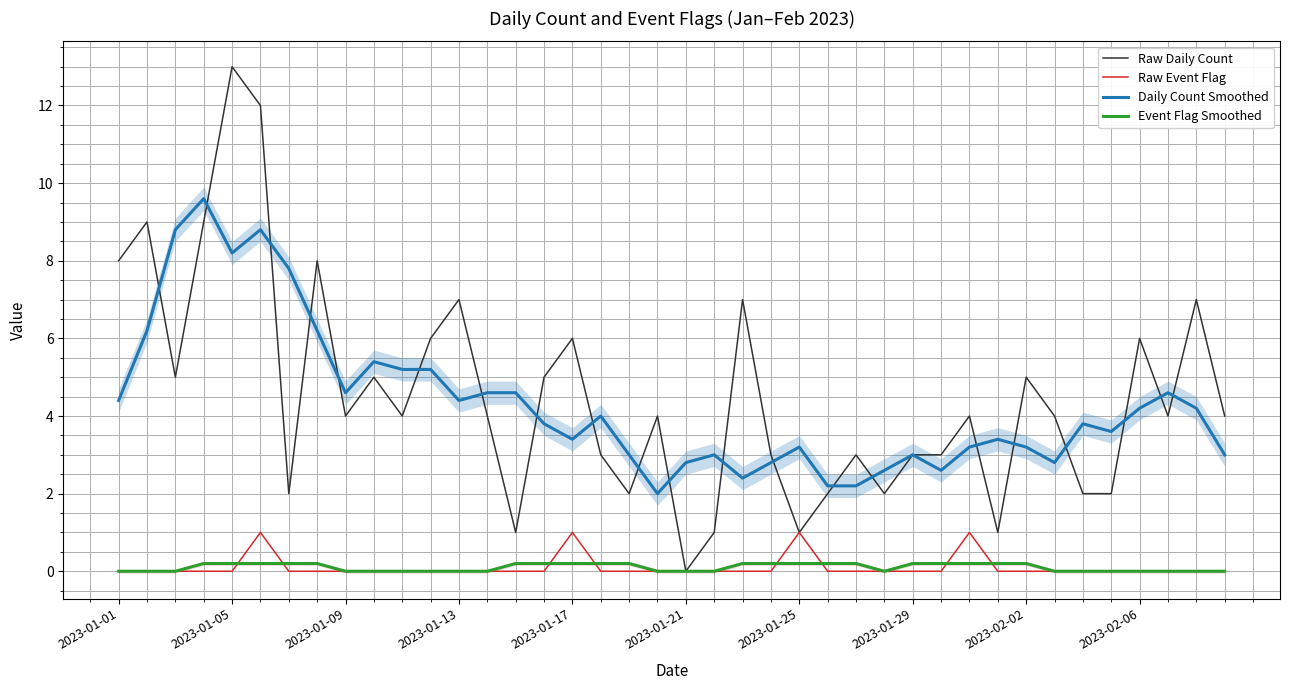

How many categories are shown in the chart?

40